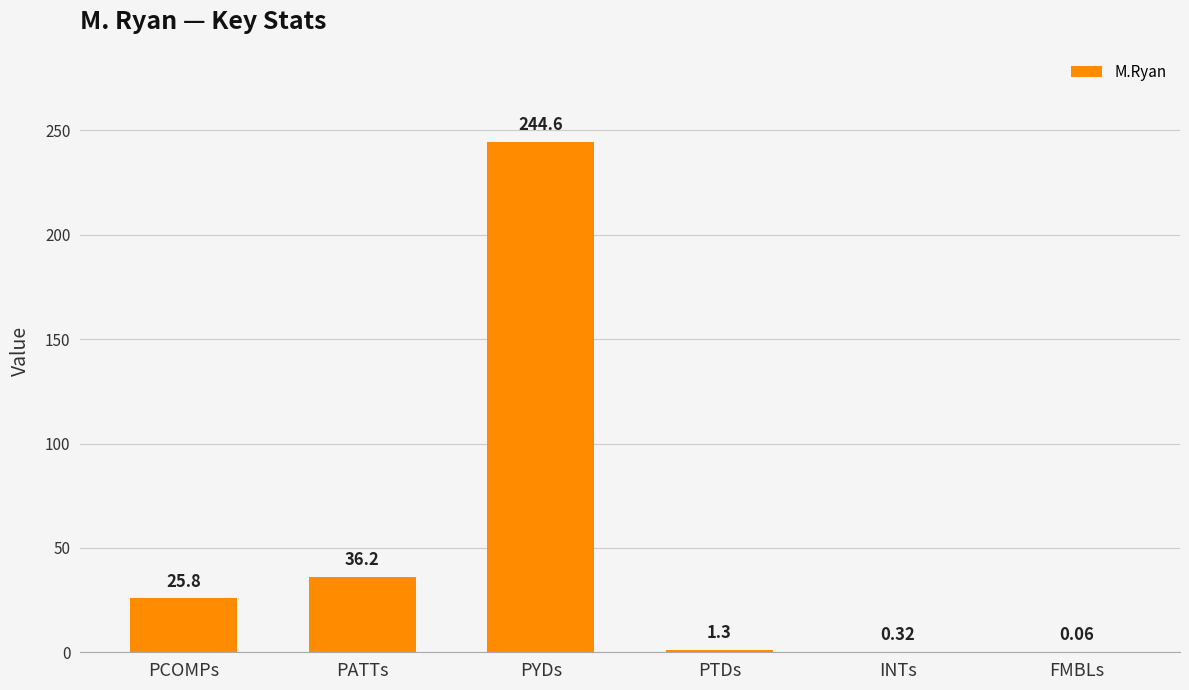

What is the maximum value shown in the chart?

244.6